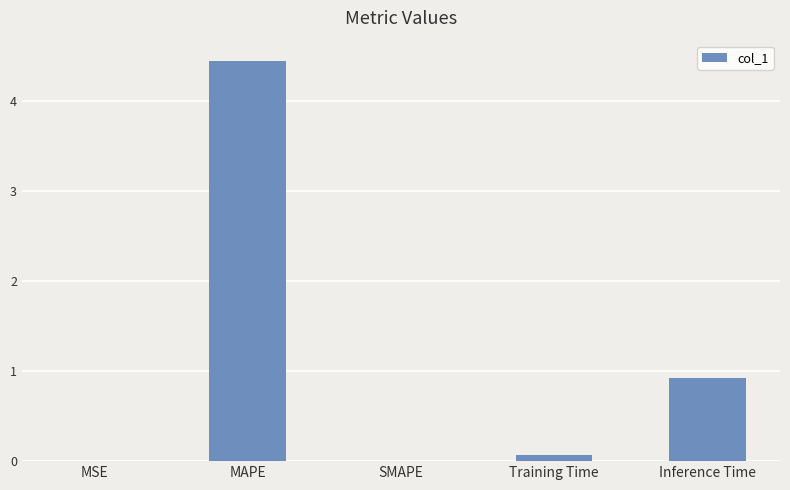

The chart shows a value of 0.0 at SMAPE. True or false?

True